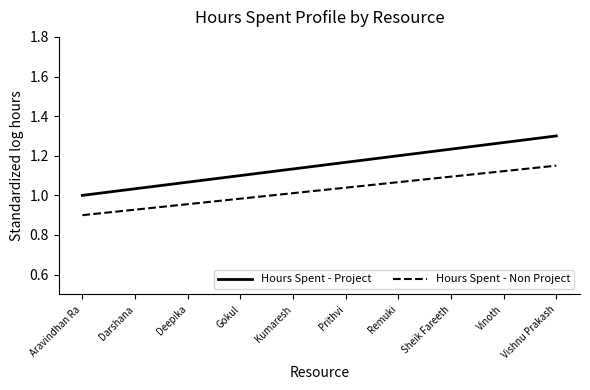

What is the difference between the maximum and minimum values in the Hours Spent - Project series?

0.3